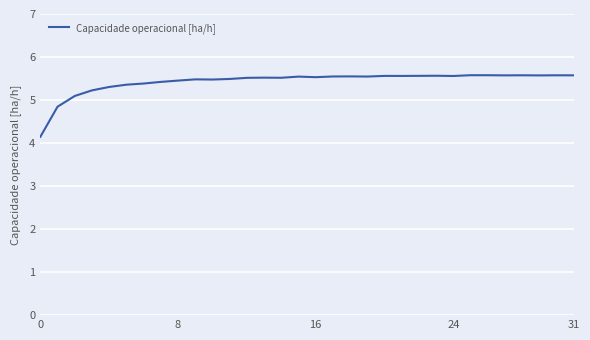

What is the minimum value shown in the chart?

4.1